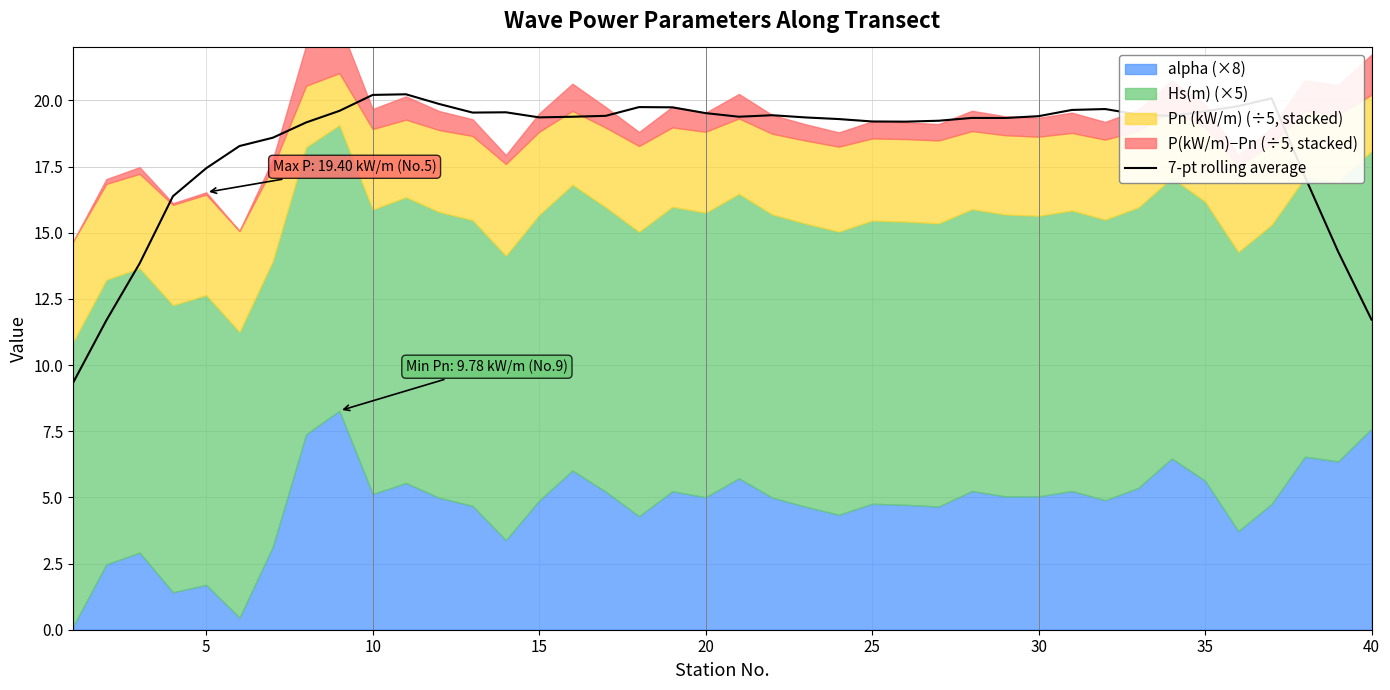

What is the minimum value for 7-pt rolling average?

9.3